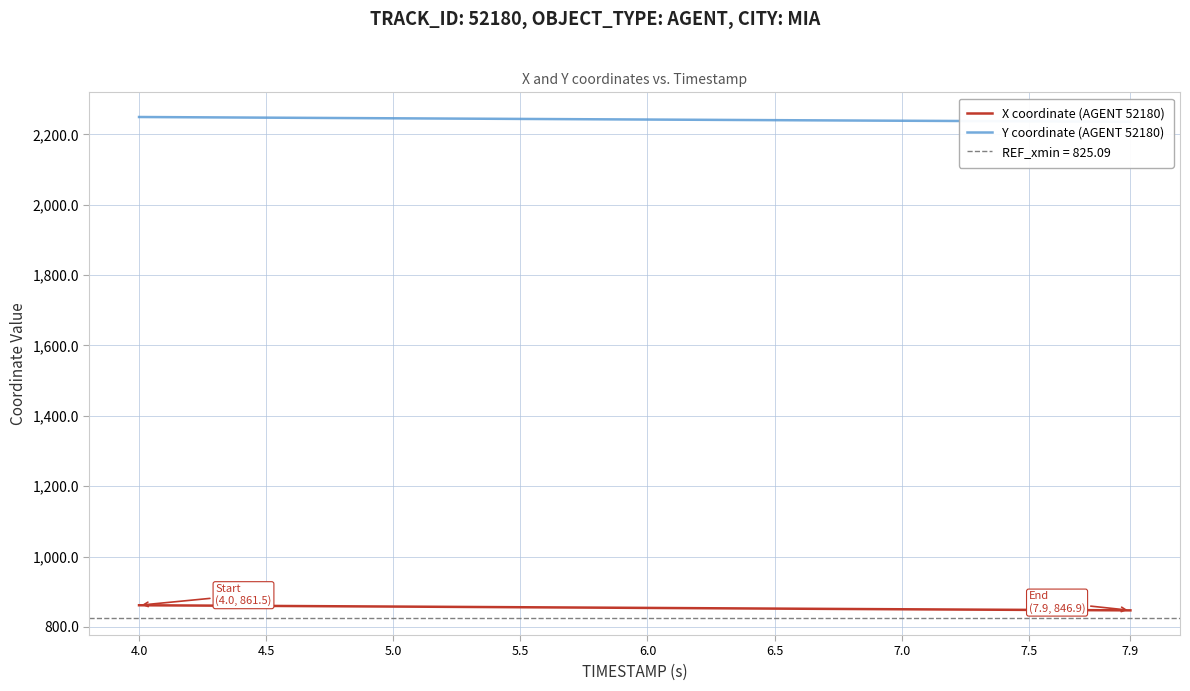

True or false: Y coordinate (AGENT 52180) has a value of 2246.5 at 7.9.

True